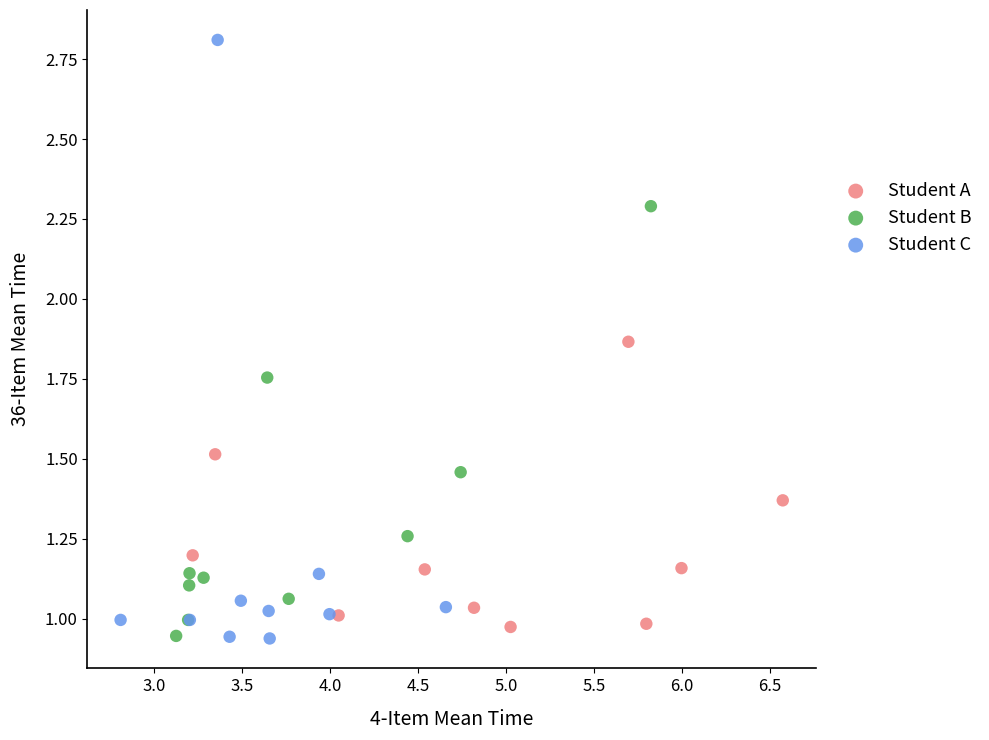

What are all the series names shown in the legend?

Student A, Student B, Student C